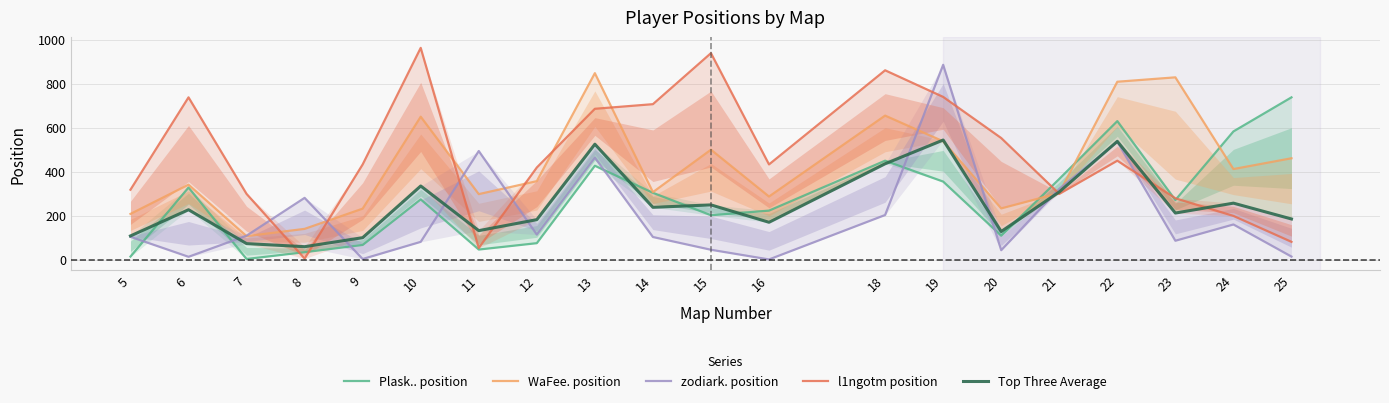

Rank the series at 23 from lowest to highest value.

zodiark. position, Top Three Average, Plask.. position, l1ngotm position, WaFee. position